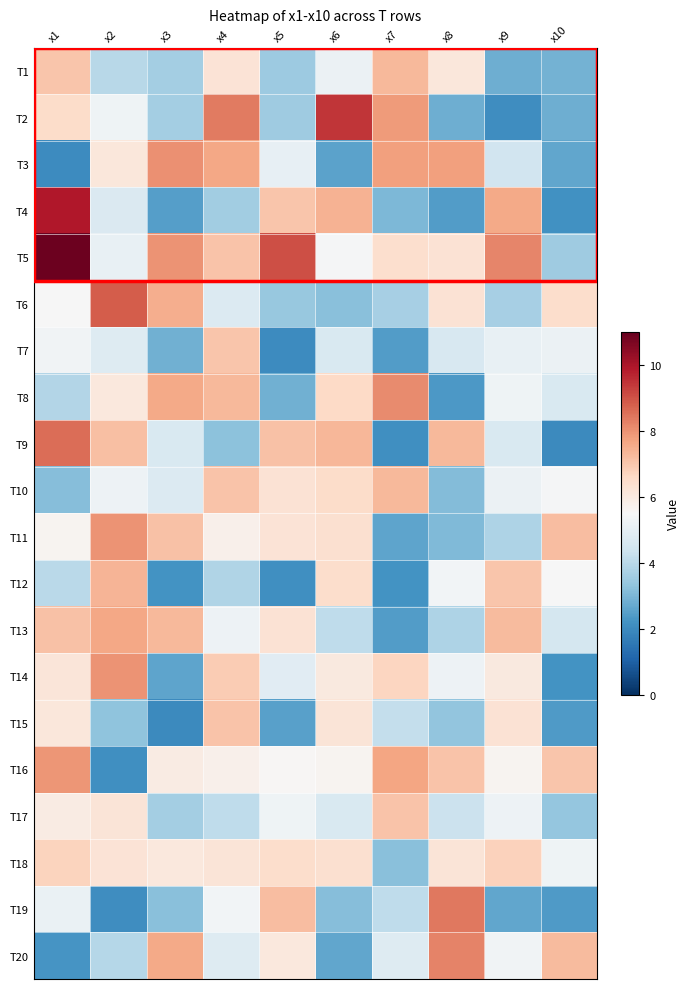

What is the maximum value shown in the chart?

10.9